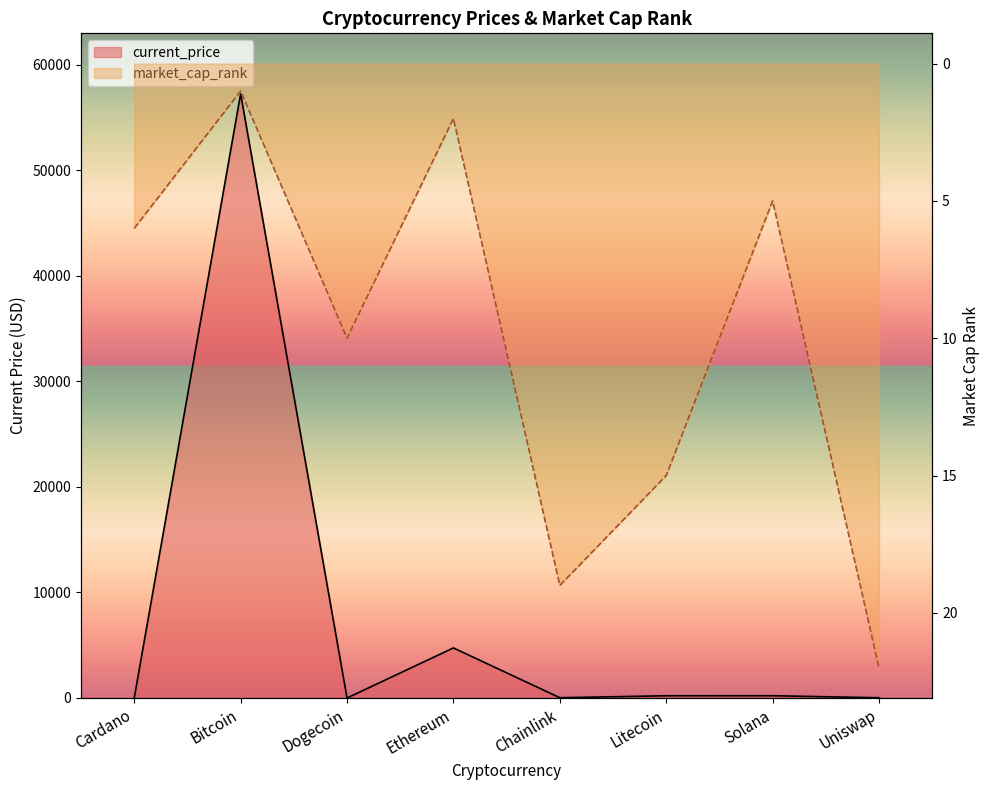

What is the value of the market_cap_rank point at the 1st from the left?

6.0